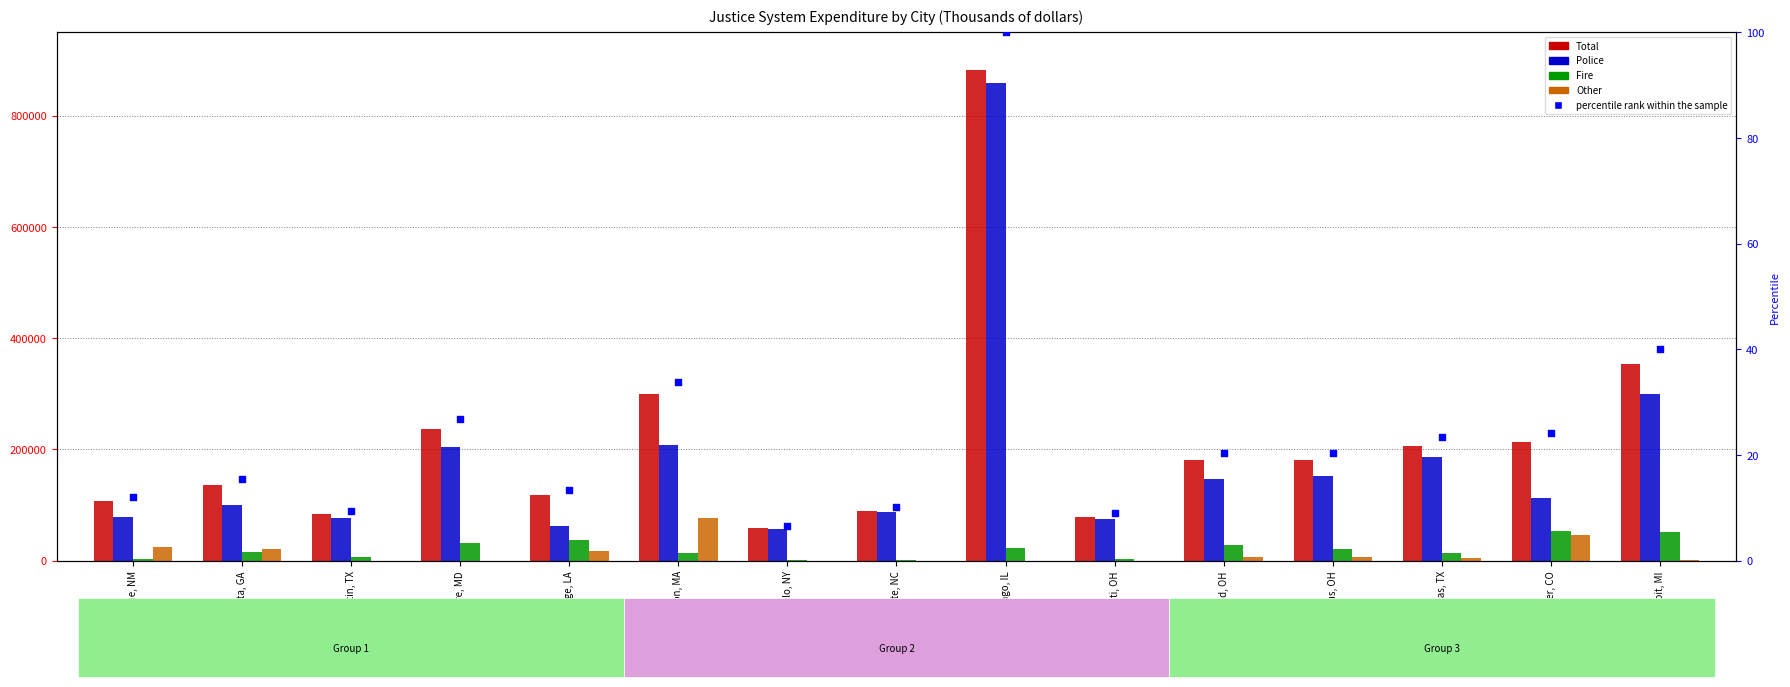

Which series reaches the maximum Y coordinate?

Total